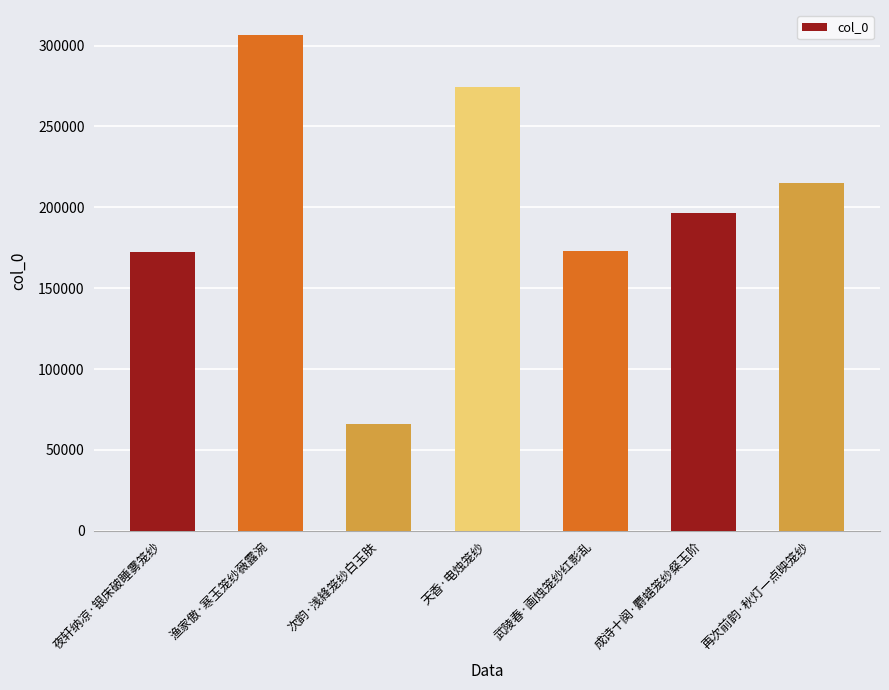

What is the value of the 7th bar from the left?

215239